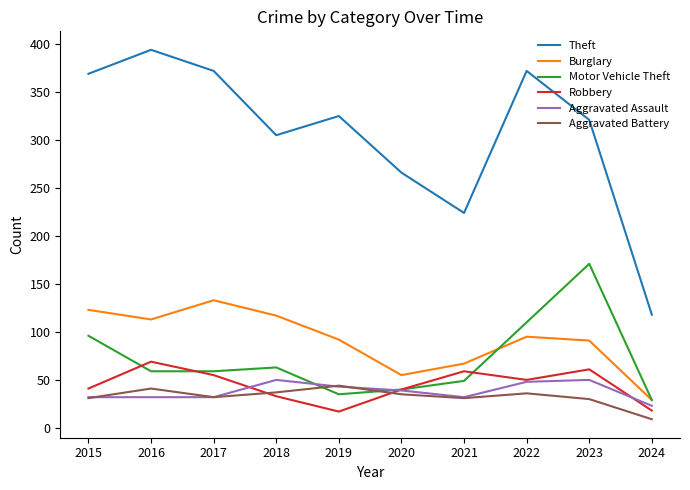

Which series has the largest total across all categories?

Theft